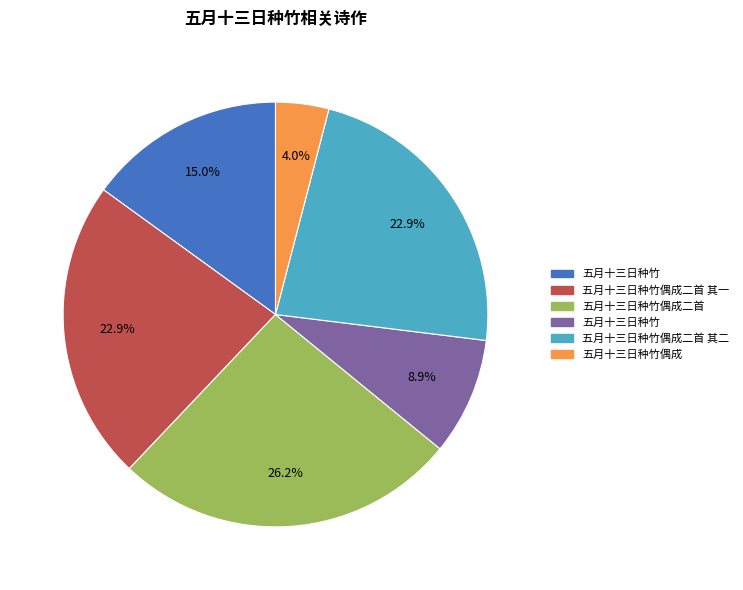

Does any single category account for the majority?

No